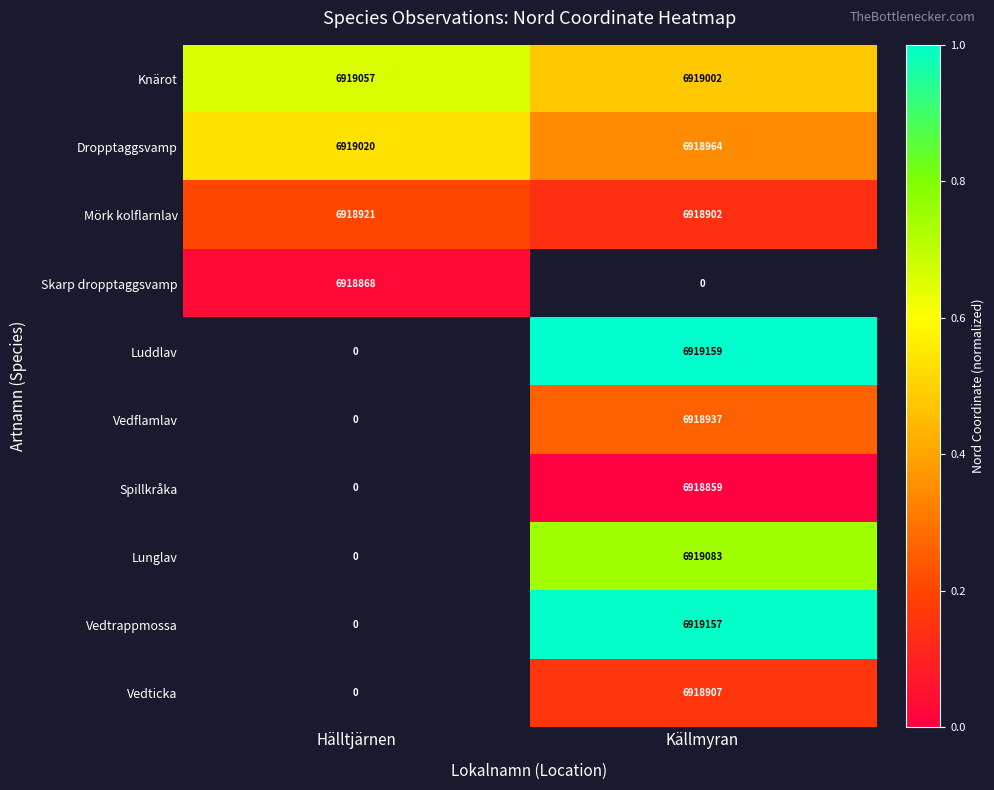

Is the value of Knärot at Källmyran greater than the value of Skarp dropptaggsvamp at Hälltjärnen?

Yes